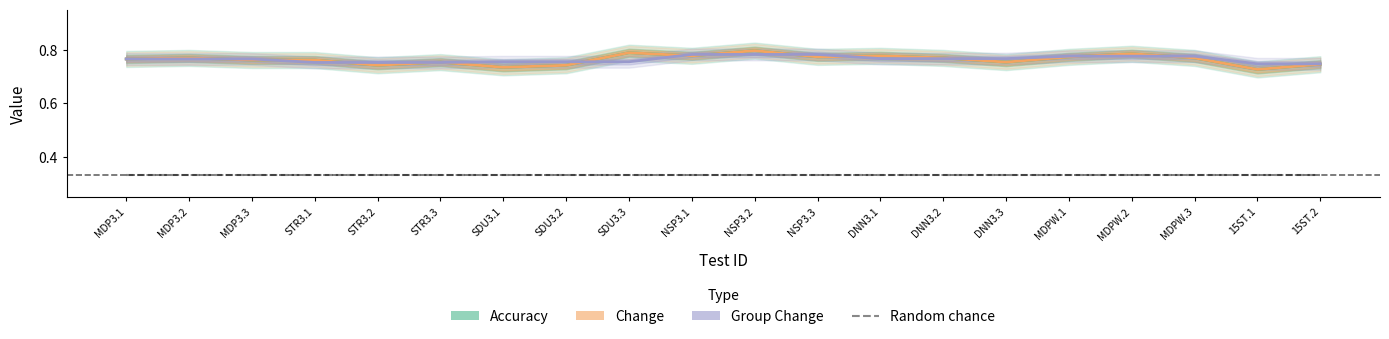

Reading left to right, transcribe all the data shown in this chart.

Accuracy: MDP3.1=0.8	MDP3.2=0.8	MDP3.3=0.8	STR3.1=0.8	STR3.2=0.7	STR3.3=0.8	SDU3.1=0.7	SDU3.2=0.7	SDU3.3=0.8	NSP3.1=0.8	NSP3.2=0.8	NSP3.3=0.8	DNN3.1=0.8	DNN3.2=0.8	DNN3.3=0.8	MDPW.1=0.8	MDPW.2=0.8	MDPW.3=0.8	15ST.1=0.7	15ST.2=0.7
Change: MDP3.1=0.8	MDP3.2=0.8	MDP3.3=0.8	STR3.1=0.8	STR3.2=0.7	STR3.3=0.8	SDU3.1=0.7	SDU3.2=0.7	SDU3.3=0.8	NSP3.1=0.8	NSP3.2=0.8	NSP3.3=0.8	DNN3.1=0.8	DNN3.2=0.8	DNN3.3=0.8	MDPW.1=0.8	MDPW.2=0.8	MDPW.3=0.8	15ST.1=0.7	15ST.2=0.7
Group Change: MDP3.1=0.8	MDP3.2=0.8	MDP3.3=0.8	STR3.1=0.8	STR3.2=0.8	STR3.3=0.8	SDU3.1=0.8	SDU3.2=0.8	SDU3.3=0.8	NSP3.1=0.8	NSP3.2=0.8	NSP3.3=0.8	DNN3.1=0.8	DNN3.2=0.8	DNN3.3=0.8	MDPW.1=0.8	MDPW.2=0.8	MDPW.3=0.8	15ST.1=0.7	15ST.2=0.7
Random chance: MDP3.1=0.3	MDP3.2=0.3	MDP3.3=0.3	STR3.1=0.3	STR3.2=0.3	STR3.3=0.3	SDU3.1=0.3	SDU3.2=0.3	SDU3.3=0.3	NSP3.1=0.3	NSP3.2=0.3	NSP3.3=0.3	DNN3.1=0.3	DNN3.2=0.3	DNN3.3=0.3	MDPW.1=0.3	MDPW.2=0.3	MDPW.3=0.3	15ST.1=0.3	15ST.2=0.3